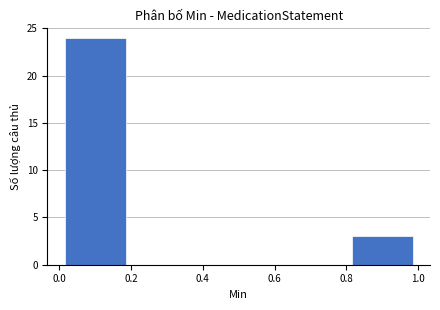

Reading left to right, transcribe this chart: for each bar, give the range it covers on the x-axis and its height. The values are not printed on the chart, so give them approximately, as read against the axis.

0.0 to 0.2: 24
0.2 to 0.4: 0
0.4 to 0.6: 0
0.6 to 0.8: 0
0.8 to 1.0: 3